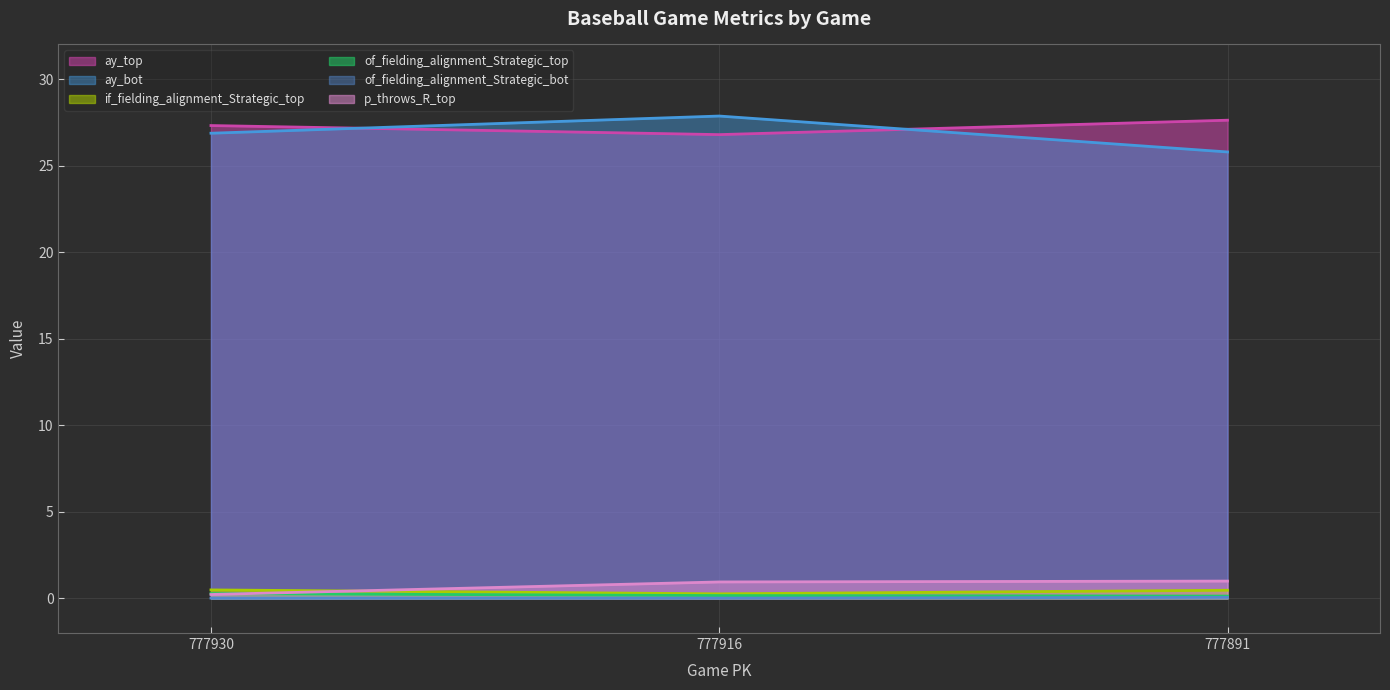

How many lines are shown in the chart?

6